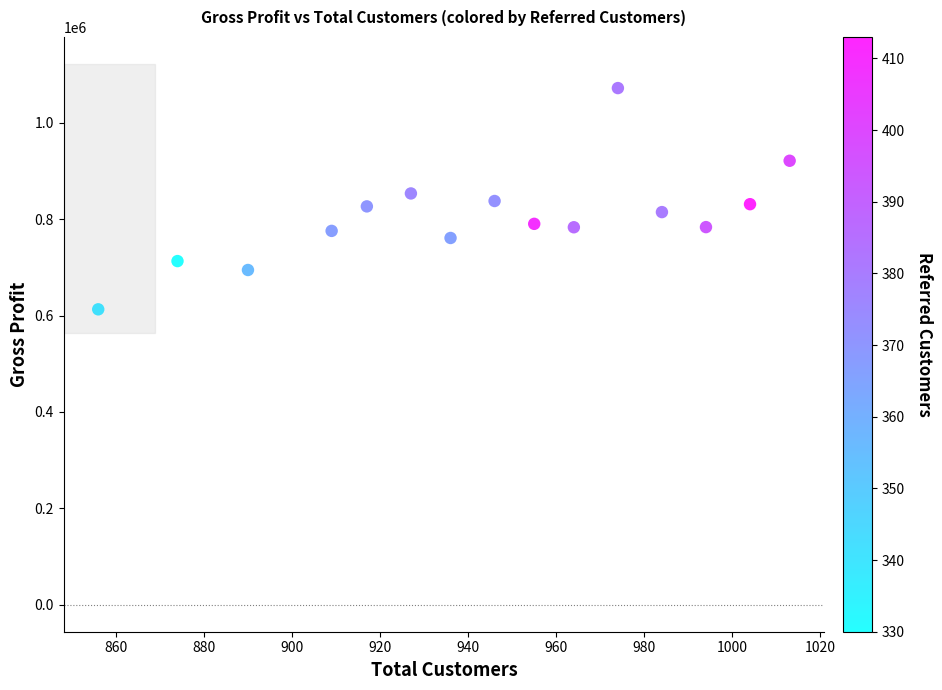

What is the range of X values (max minus min)?

157.0